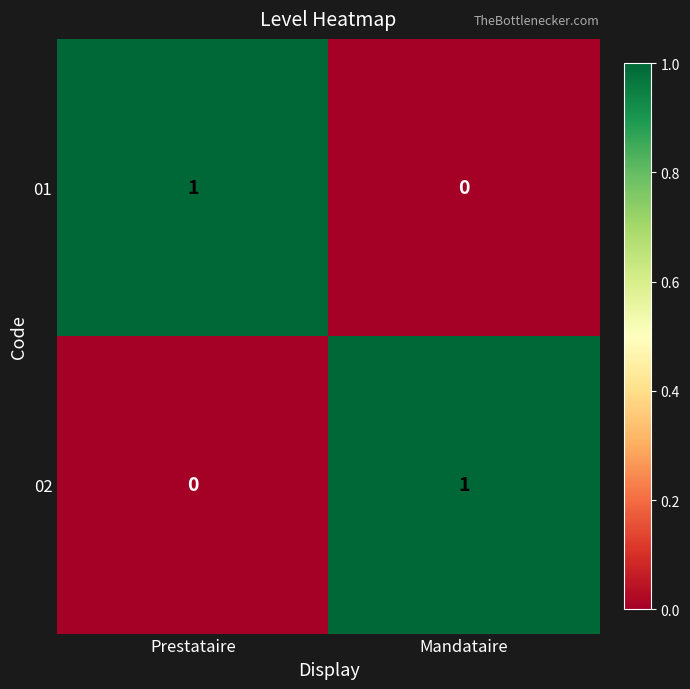

Reading right to left, transcribe all the data shown in this chart.

01: Mandataire=0	Prestataire=1
02: Mandataire=1	Prestataire=0